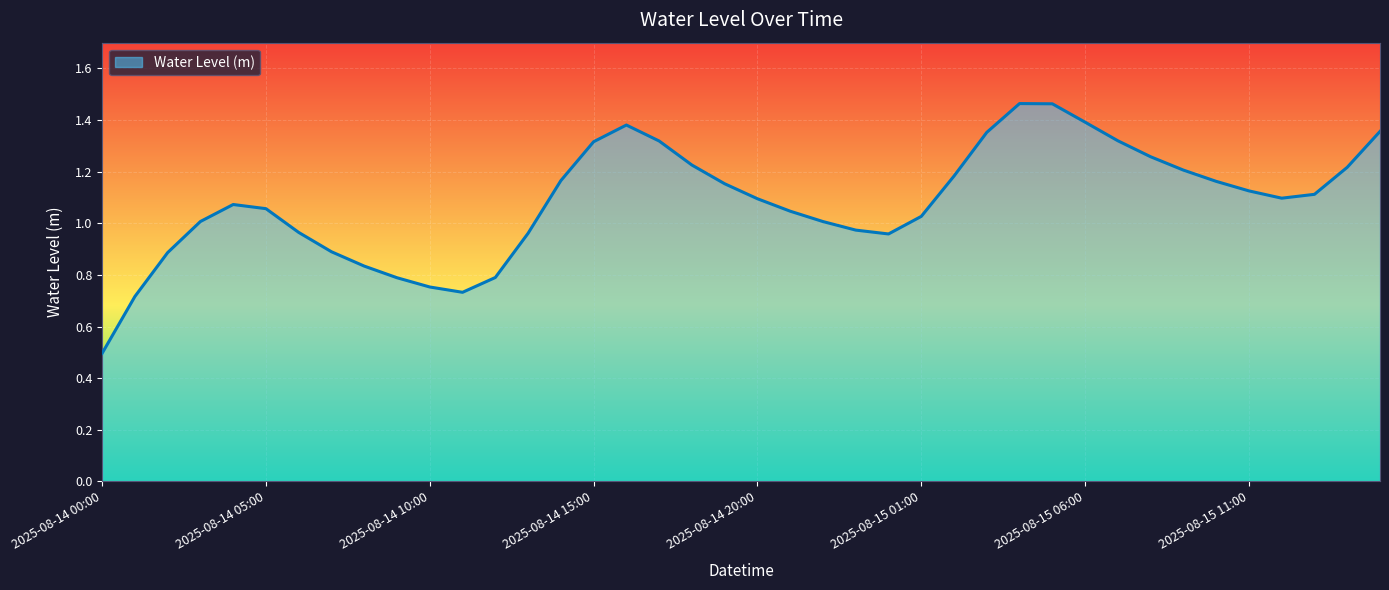

What is the minimum value shown in the chart?

0.5